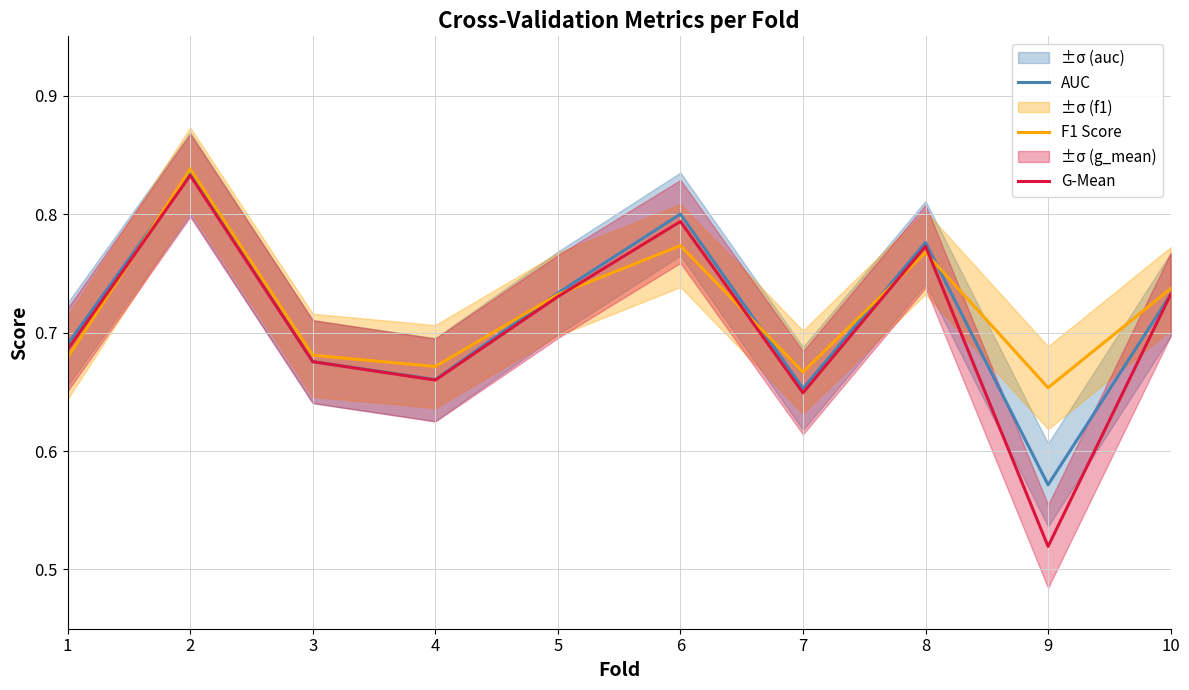

How many lines are shown in the chart?

3